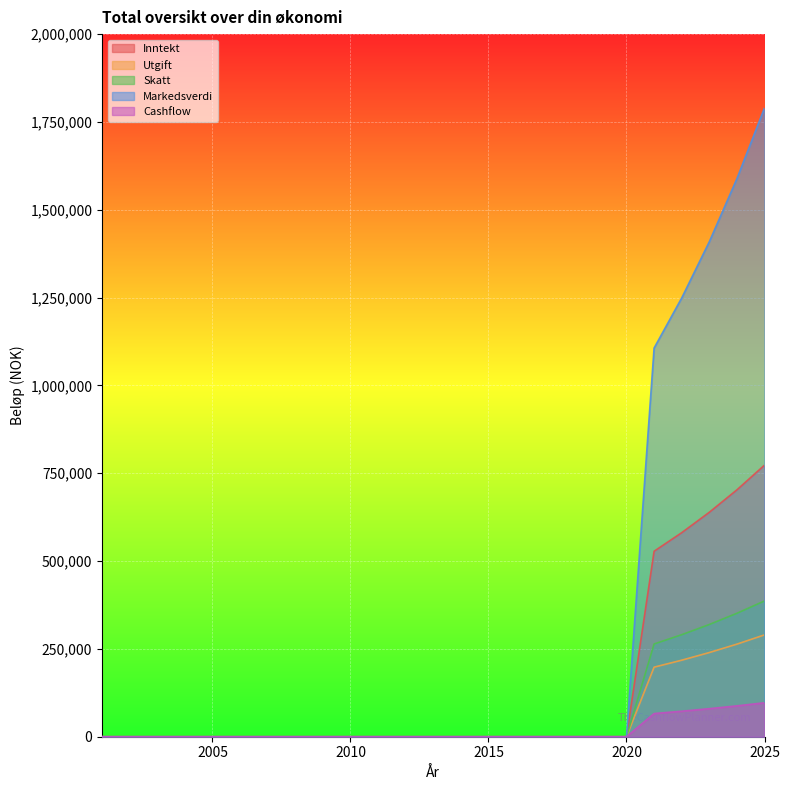

Does the chart display data point markers on the line(s)?

No